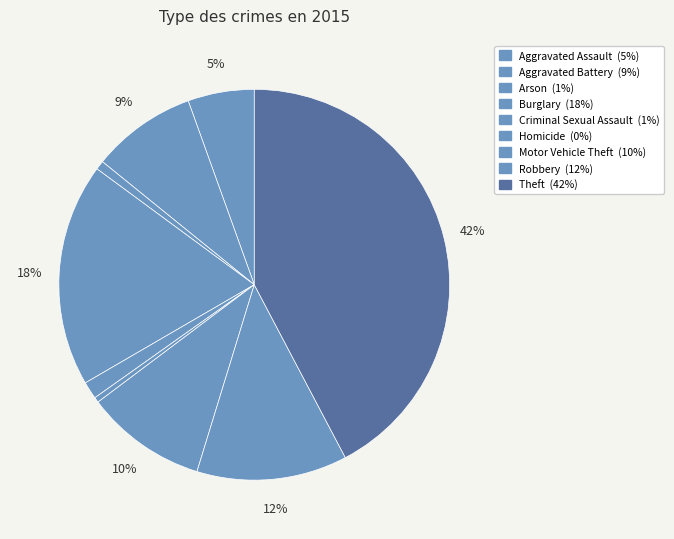

Combined, what portion of the pie is Burglary and Motor Vehicle Theft?

28.5%